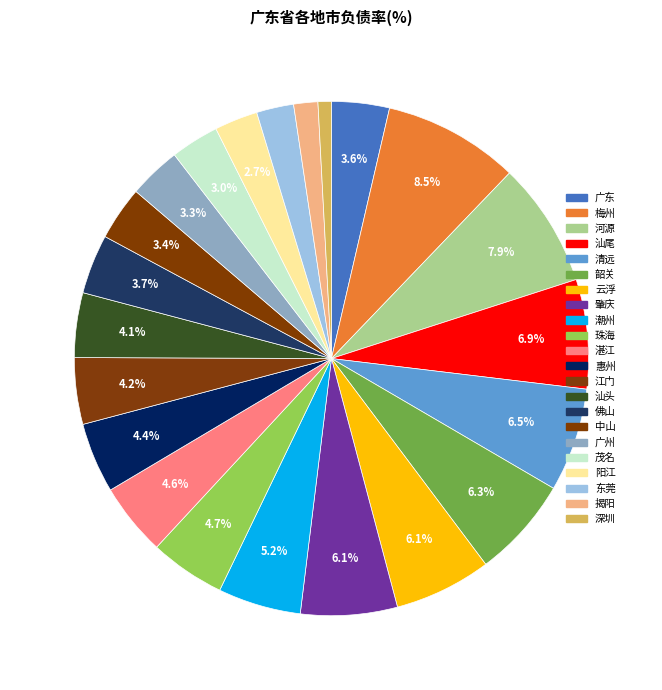

The 茂名 slice represents 3% of the pie. True or false?

True